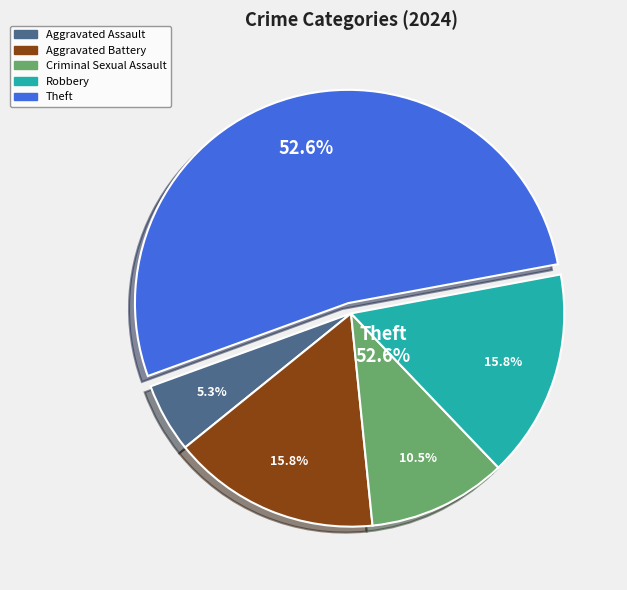

To the nearest percent, what percentage of the pie is Aggravated Assault?

5%